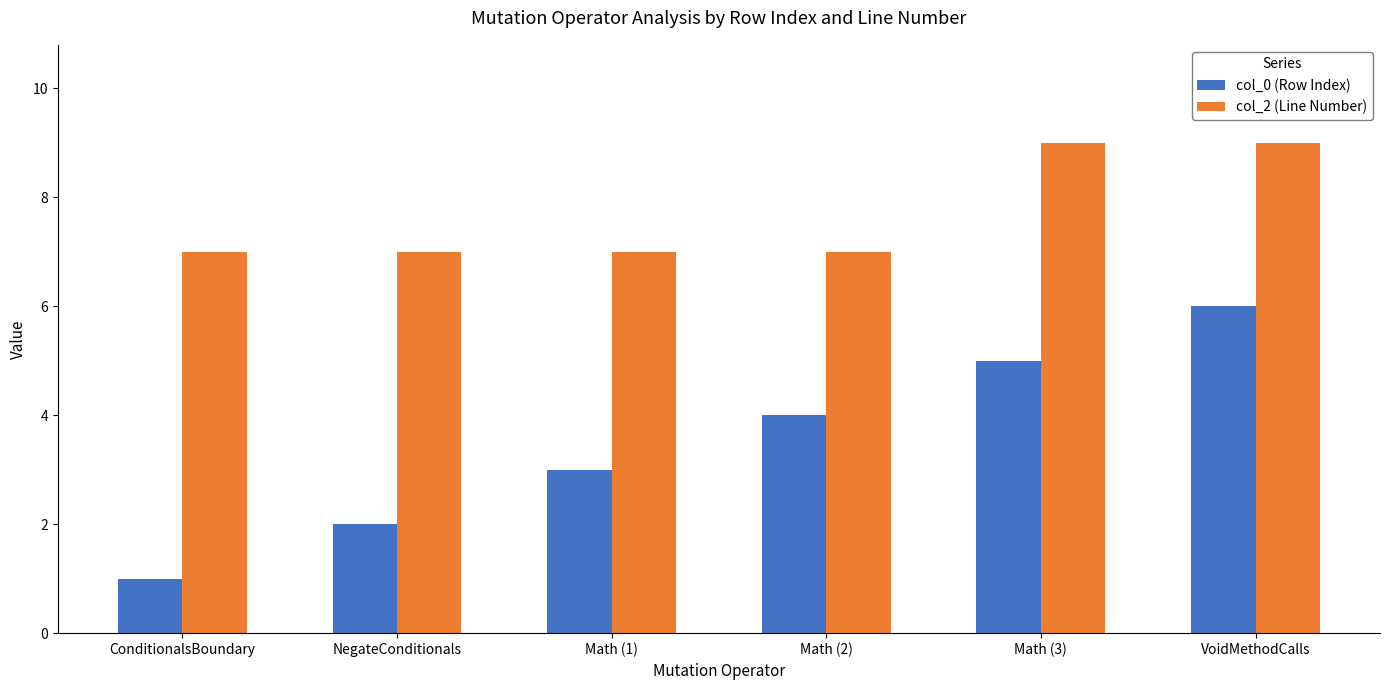

What is the value of the col_0 (Row Index) bar at the 1st from the left?

1